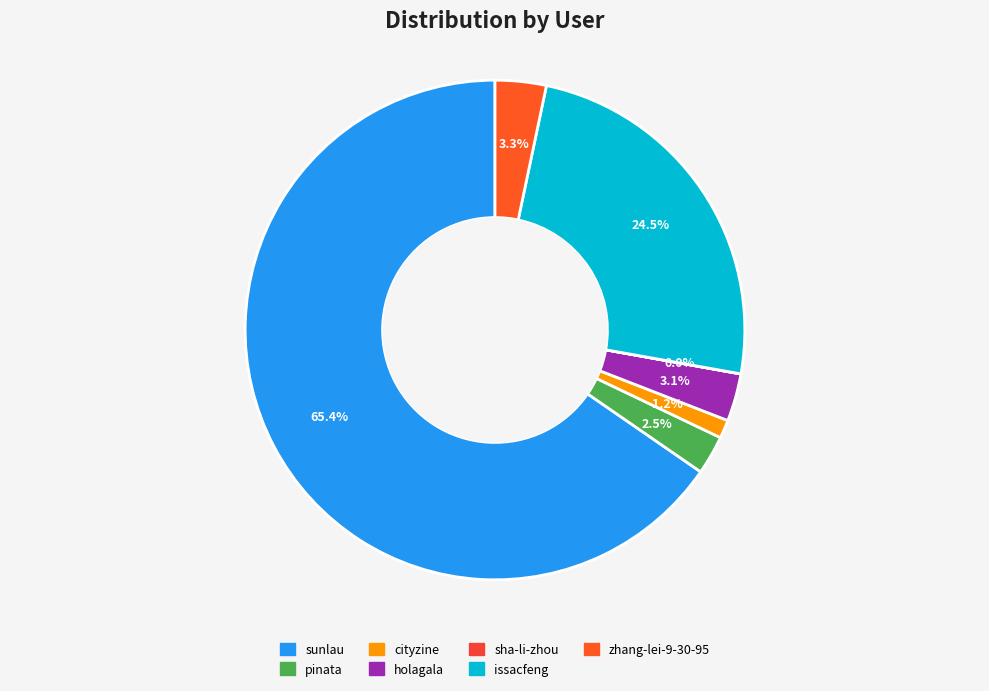

What percentage do sunlau and sha-li-zhou together represent?

65.4%